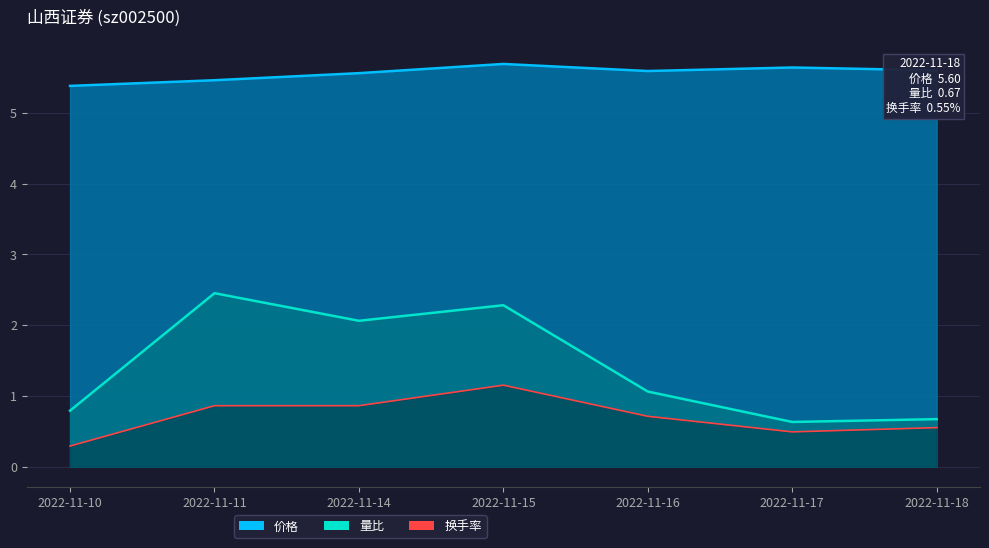

Does the chart have visible grid lines?

Yes